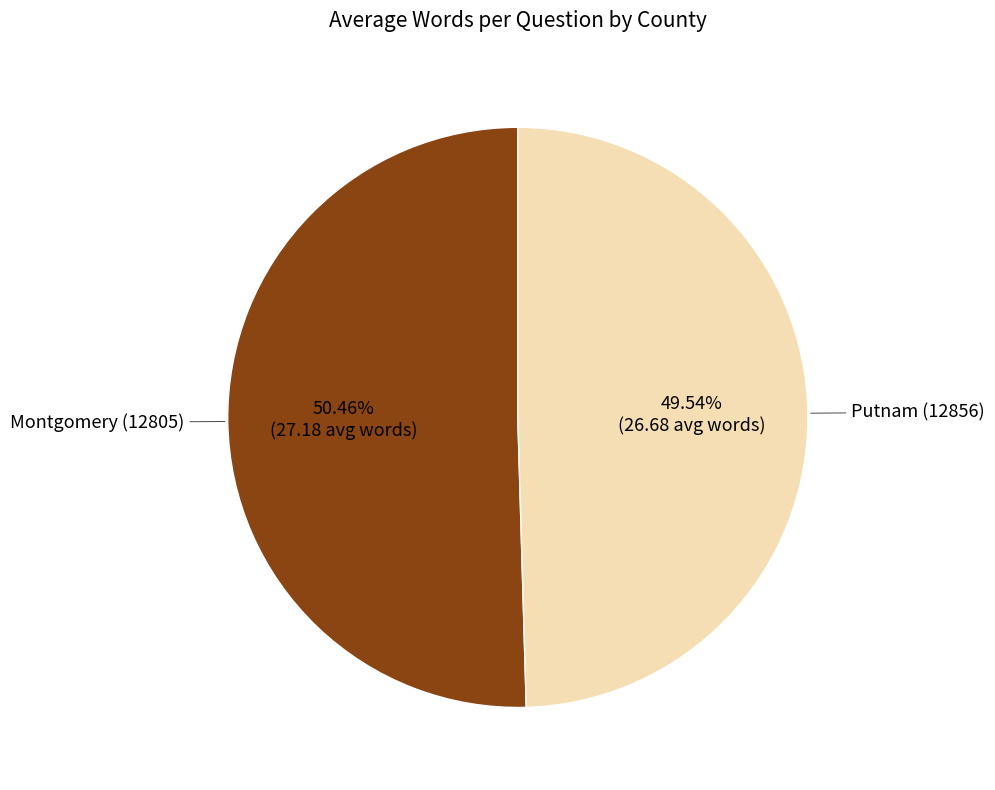

Is there a majority slice in this chart?

Yes